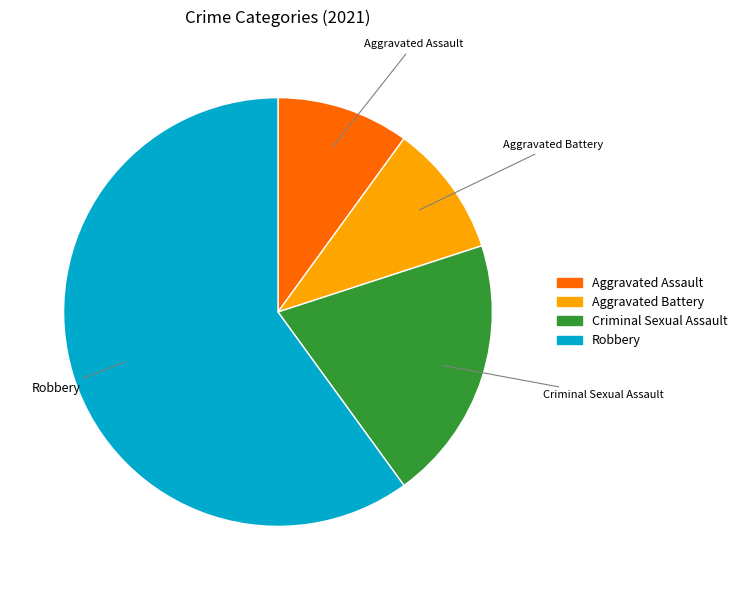

True or false: Robbery accounts for 60% of the total.

True